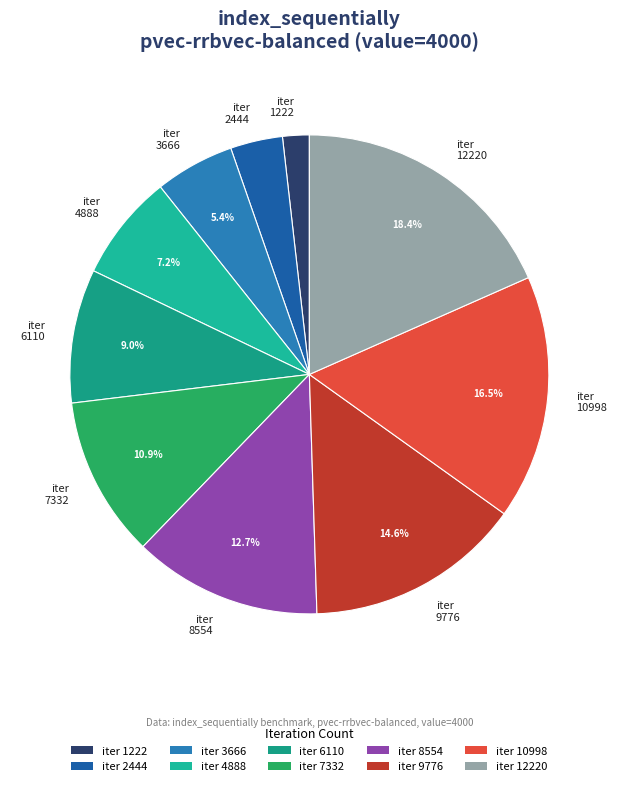

Does any single category account for the majority?

No